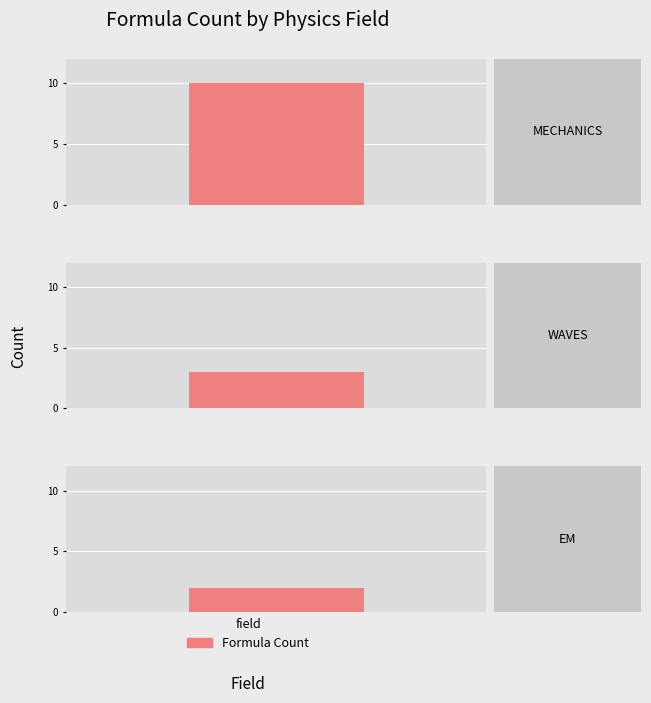

At which category does the chart reach its peak across all series?

Mechanics